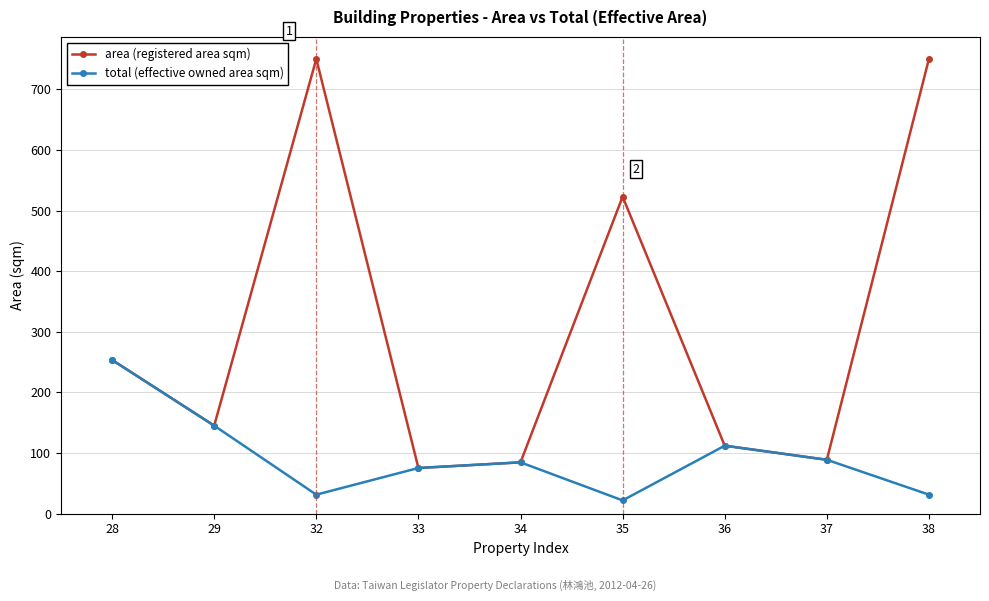

Reading left to right, what are all the values shown in this chart?

area (registered area sqm): 253.5	145.1	750.1	75.3	84.6	522.8	112.0	88.8	750.1
total (effective owned area sqm): 253.5	145.1	31.3	75.3	84.6	21.8	112.0	88.8	31.3